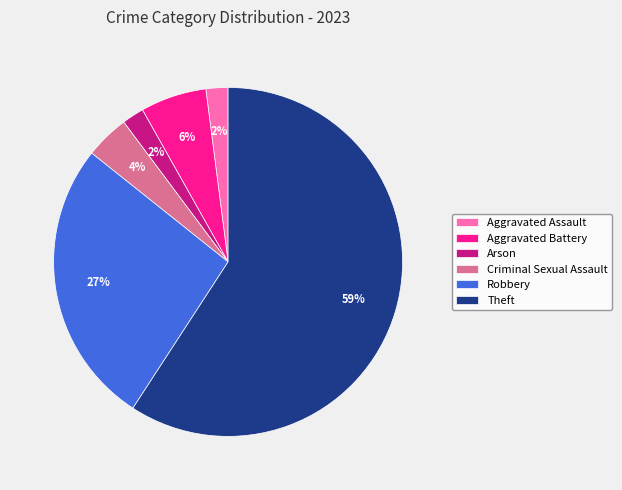

Which category has the biggest portion of the pie?

Theft